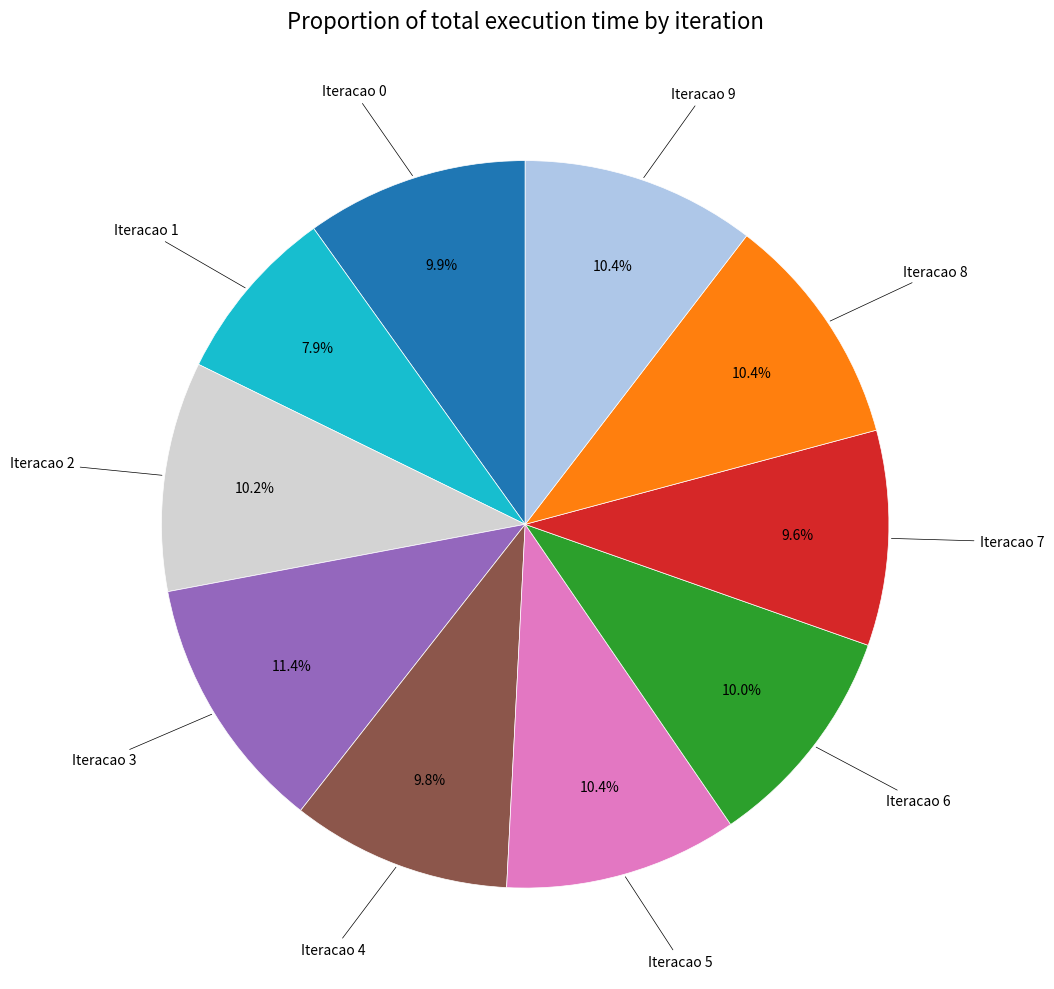

Does any single category account for the majority?

No